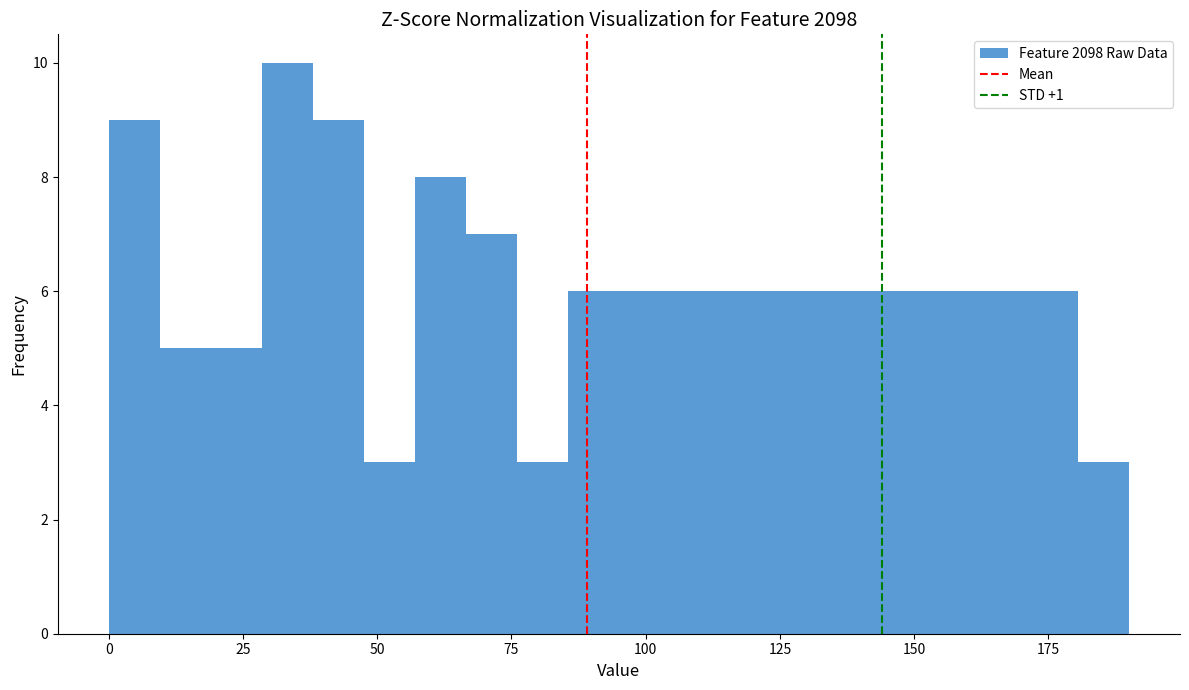

Read against the x-axis, roughly where is the centre of the tallest bar?

35